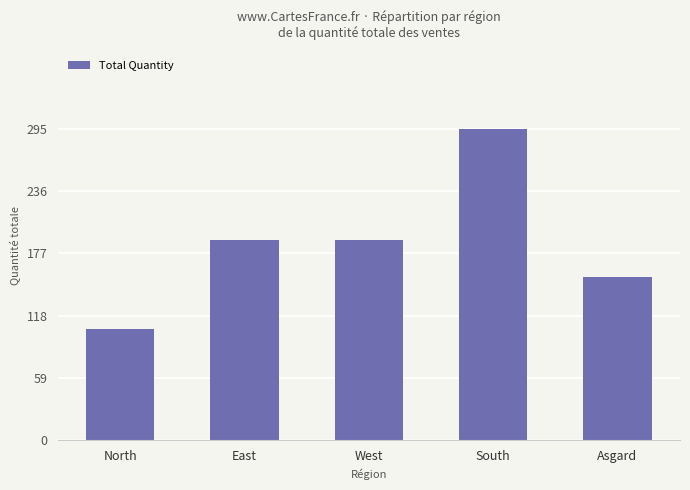

What is the sum of the values at East and Asgard?

345